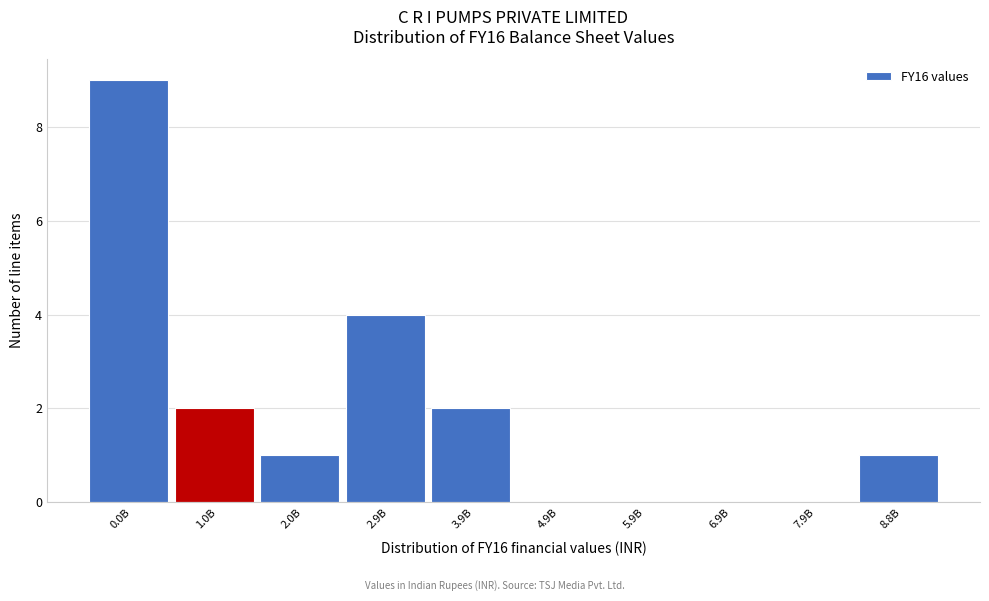

Reading left to right, list all the values displayed in this chart.

0.0B=9	1.0B=2	2.0B=1	2.9B=4	3.9B=2	4.9B=0	5.9B=0	6.9B=0	7.9B=0	8.8B=1